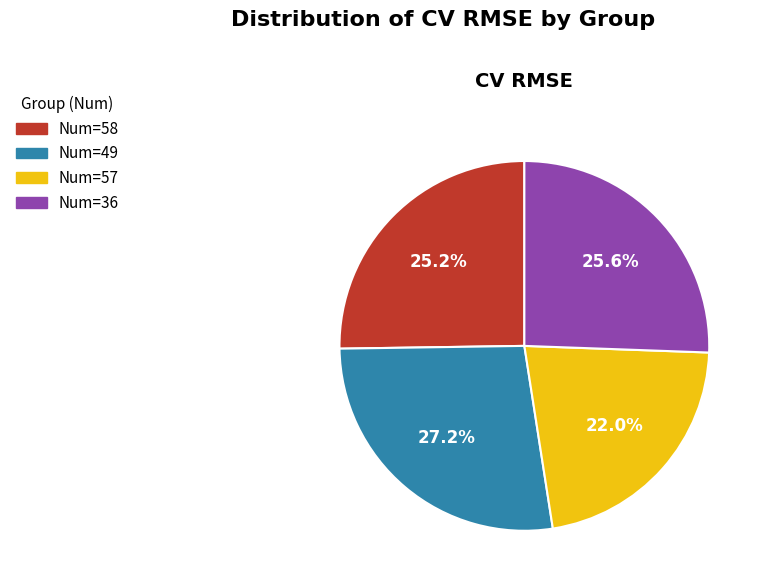

Is there any slice that represents more than half of the pie?

No